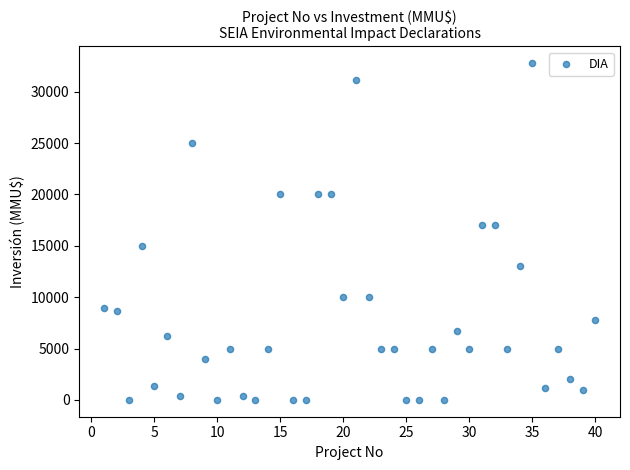

What is the range of X values (max minus min)?

39